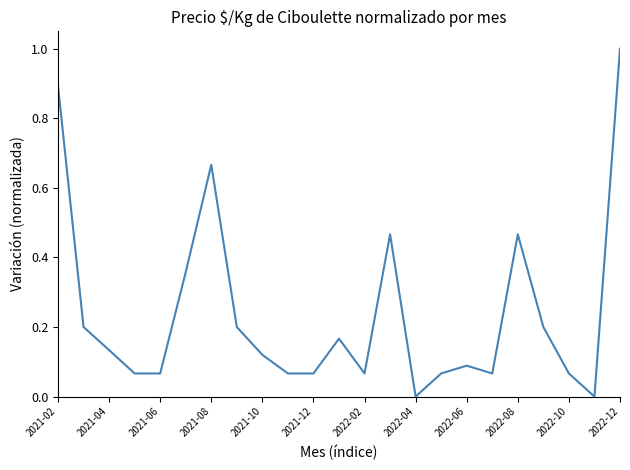

What is the maximum value shown in the chart?

1.0